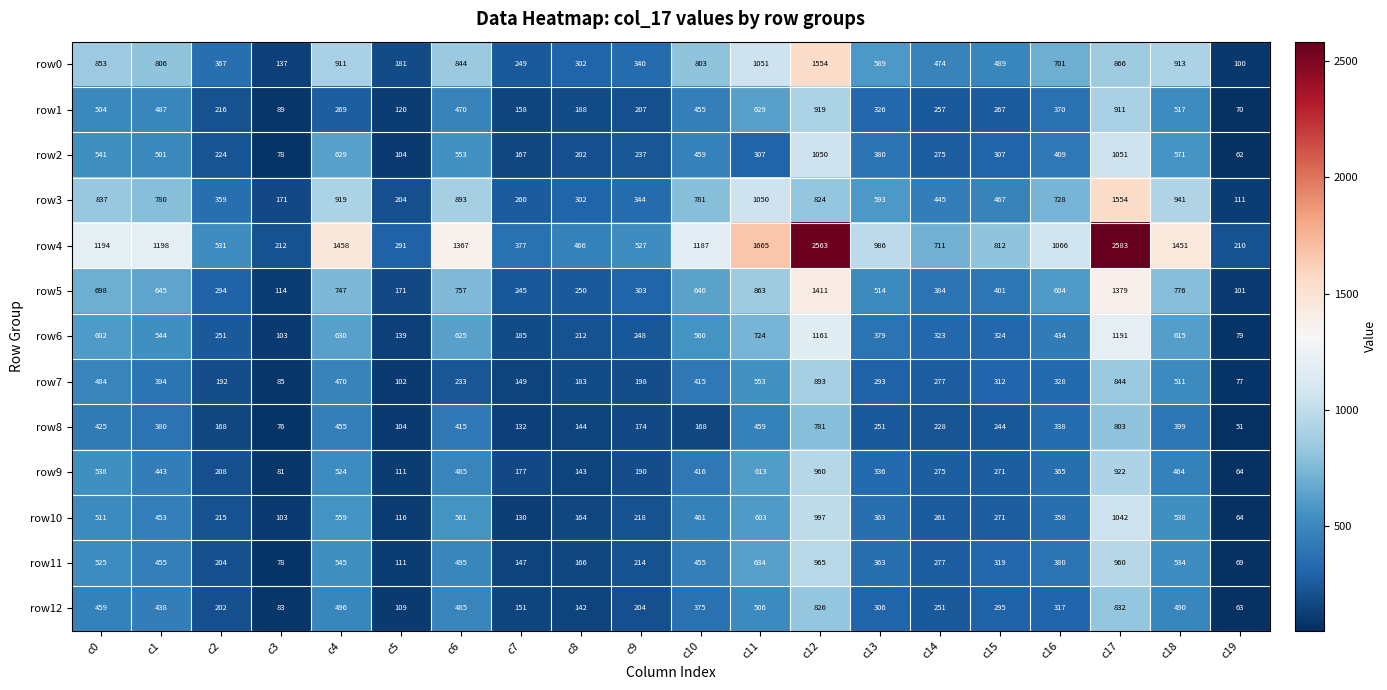

Rank the series at c17 from lowest to highest value.

row8, row12, row7, row0, row1, row9, row11, row10, row2, row6, row5, row3, row4